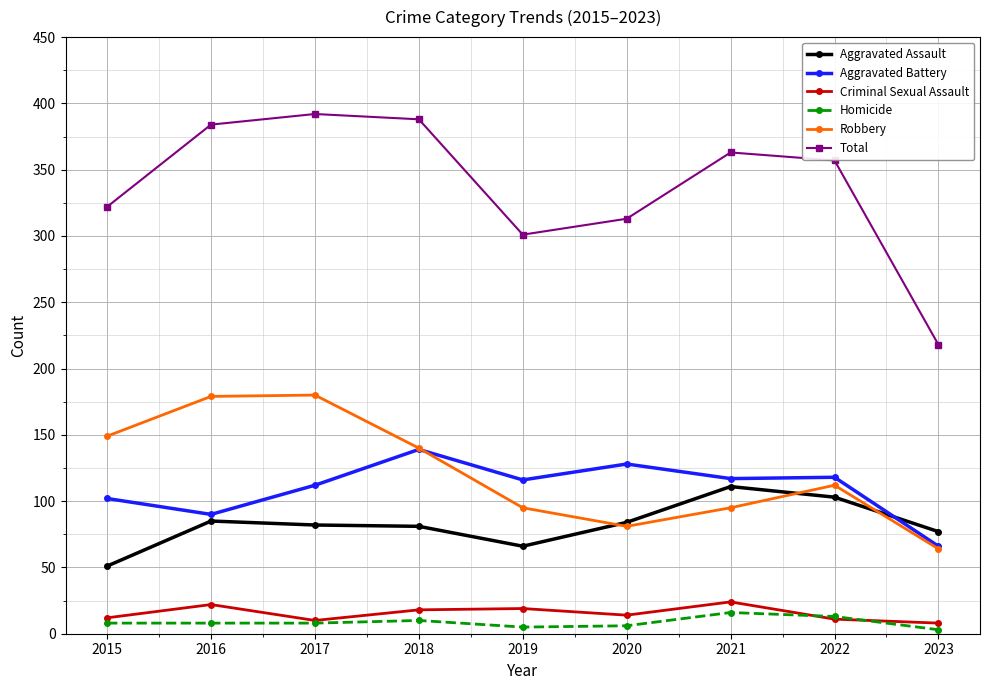

At how many categories does at least one series exceed 215?

9